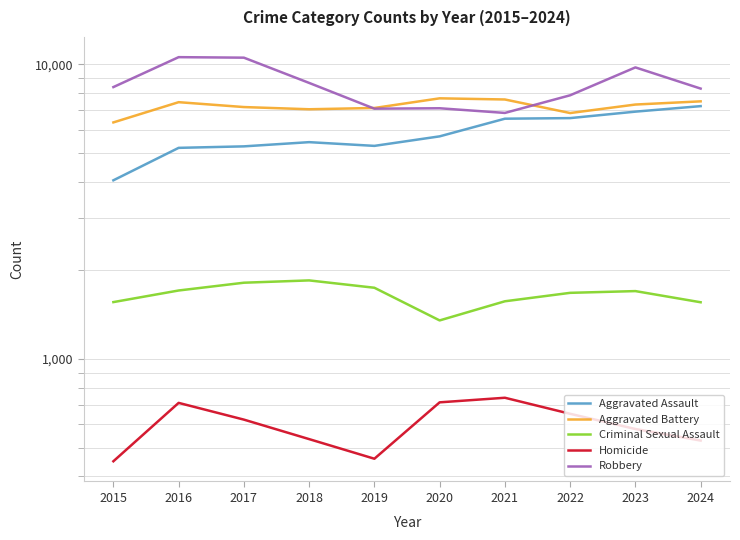

Rank the series at 2019 from lowest to highest value.

Homicide, Criminal Sexual Assault, Aggravated Assault, Robbery, Aggravated Battery